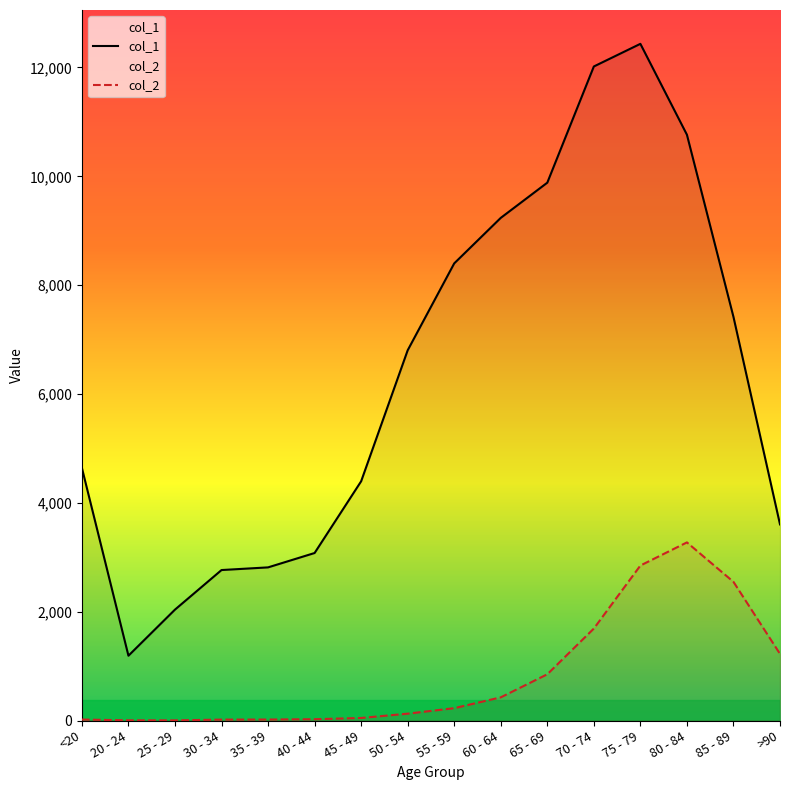

List the series in order of their overall mean, lowest first.

col_2, col_1